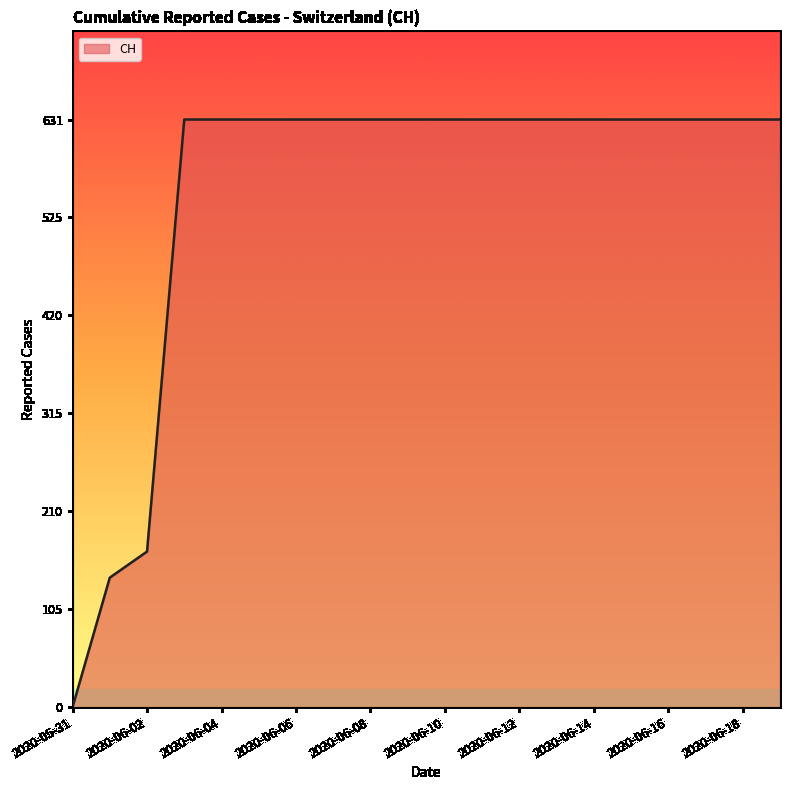

What is the maximum value shown in the chart?

631